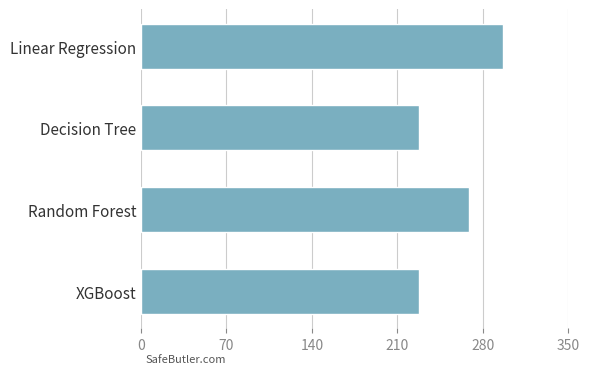

Between Decision Tree and Random Forest, which is larger?

Random Forest